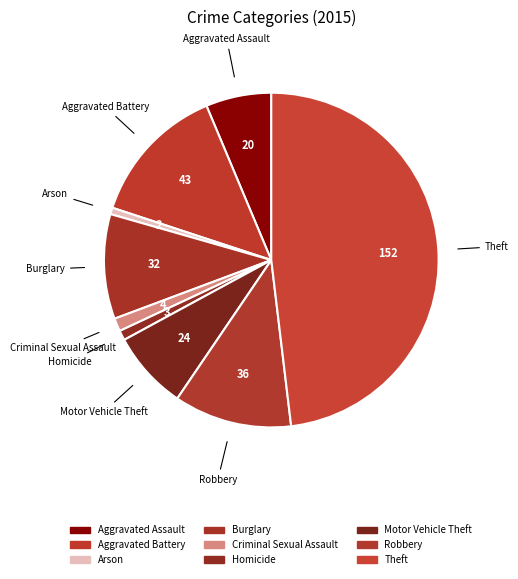

What is the largest slice in the pie chart?

Theft